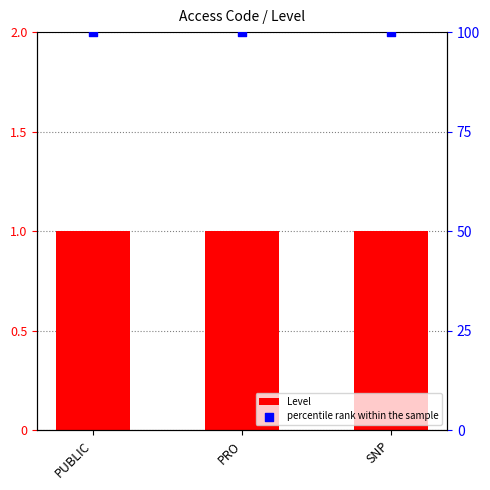

Is the value of Level at SNP greater than the value of percentile rank within the sample at SNP?

No